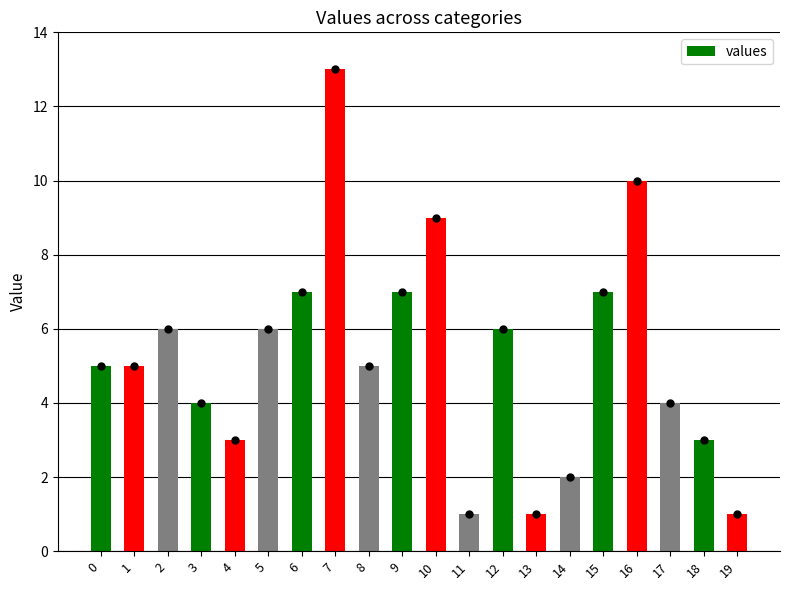

Approximately how many times larger is the value at 4 compared to 19?

3.0